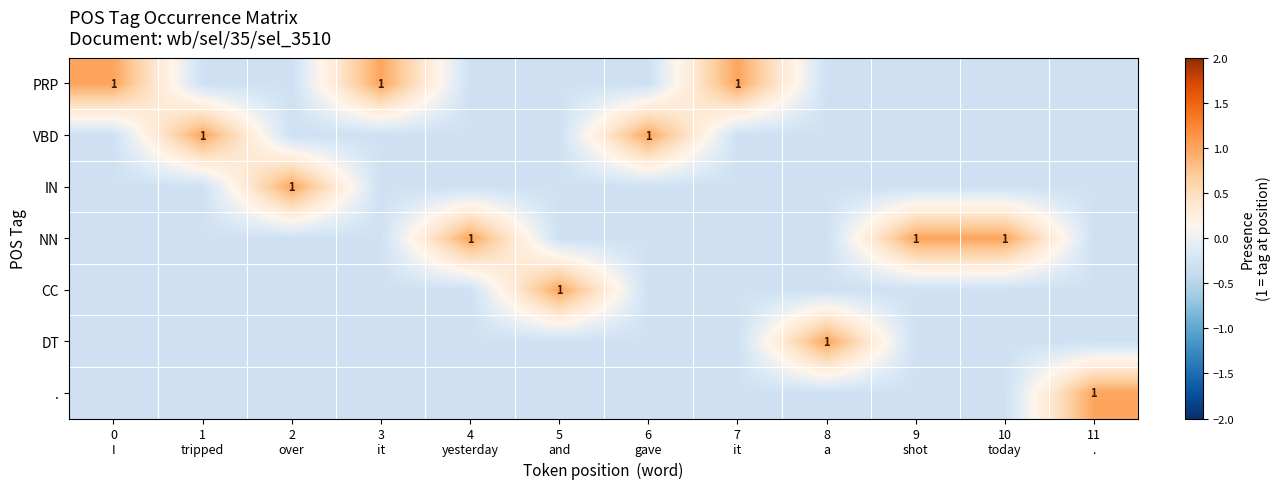

At which category does the chart reach its peak across all series?

0
I